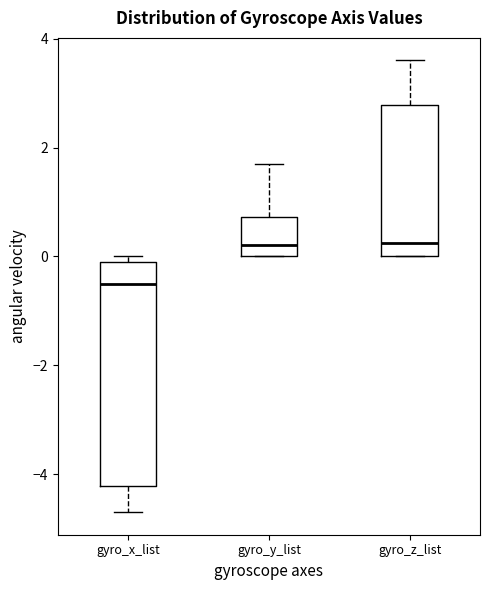

Reading left to right, transcribe this box plot: for each box, give where its median line is, the range the box spans, and where its two whiskers end, as read against the y-axis. The values are not printed on the chart, so give them approximately, as read against the axis.

gyro_x_list: median -0.4, box -4.2 to 0.0, whiskers -4.6 to 0.0 (just above the box's upper edge)
gyro_y_list: median 0.2, box 0.0 to 0.8, whiskers 0.0 to 1.8
gyro_z_list: median 0.2, box 0.0 to 2.8, whiskers 0.0 to 3.6